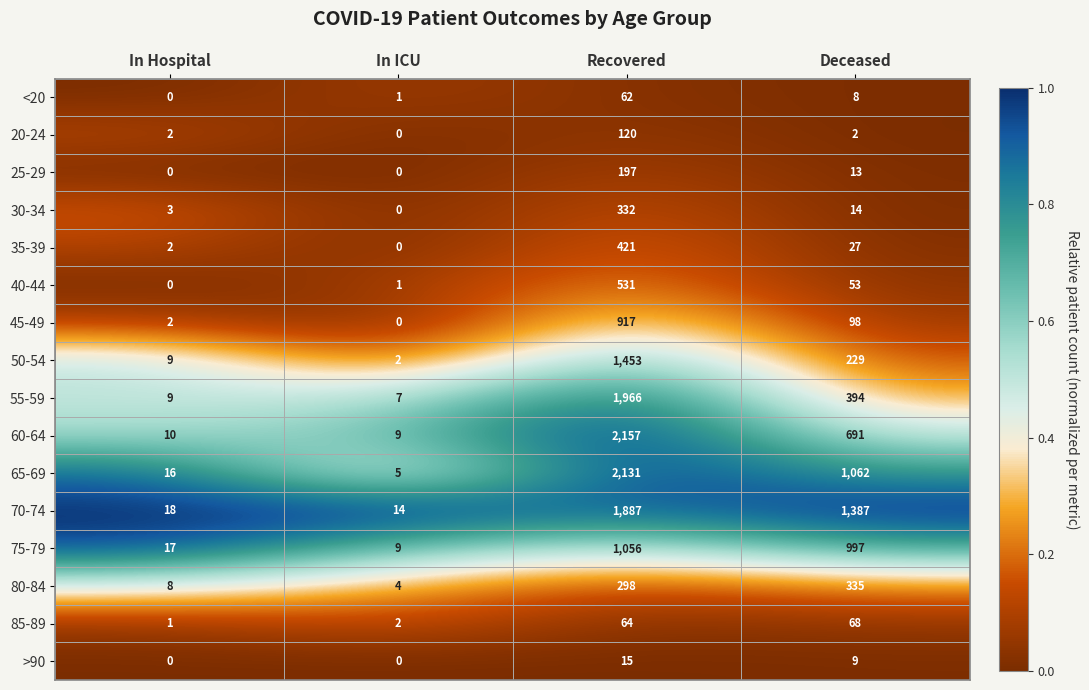

What is the difference between the maximum and minimum values in the 40-44 series?

531